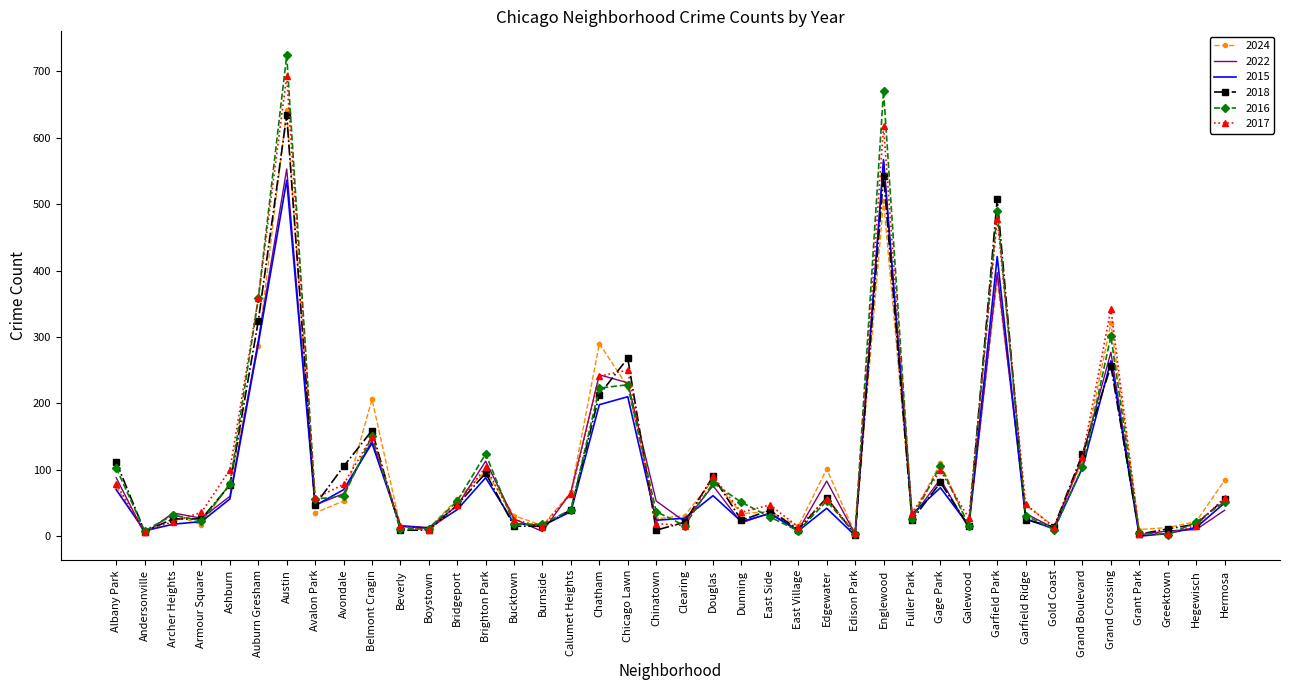

What is the highest value of the 2016 series?

724